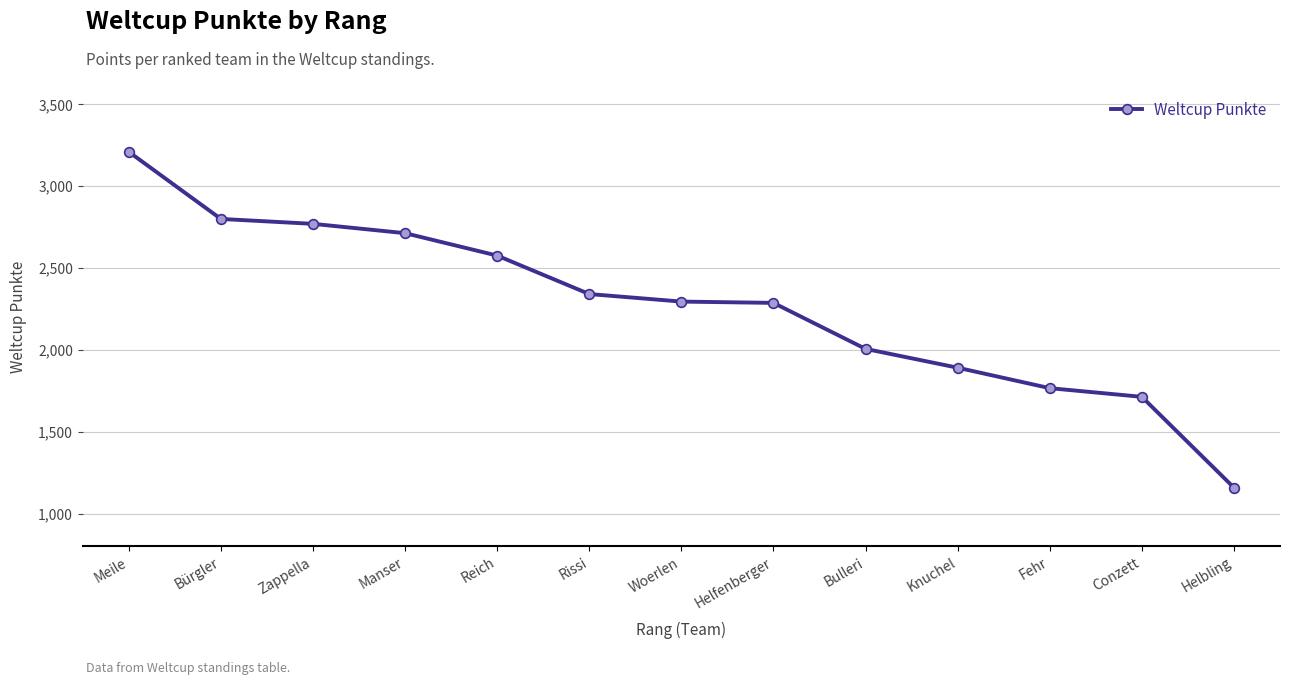

What is the greatest value displayed?

3210